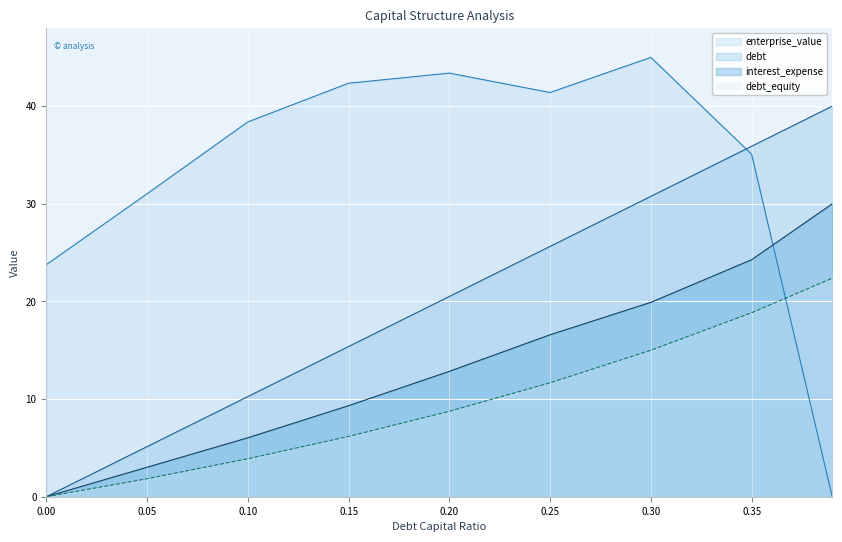

Reading right to left, what are all the values shown in this chart?

debt_capital: 40.0	35.9	30.8	25.6	20.5	15.4	10.3	5.1	0.0
enterprise_value: 0.0	35.1	45.0	41.4	43.4	42.4	38.4	31.0	23.8
debt: 30.0	24.3	19.9	16.6	12.8	9.3	6.0	3.0	0.0
interest_expense: 22.4	18.8	15.0	11.7	8.8	6.2	3.9	1.8	0.0